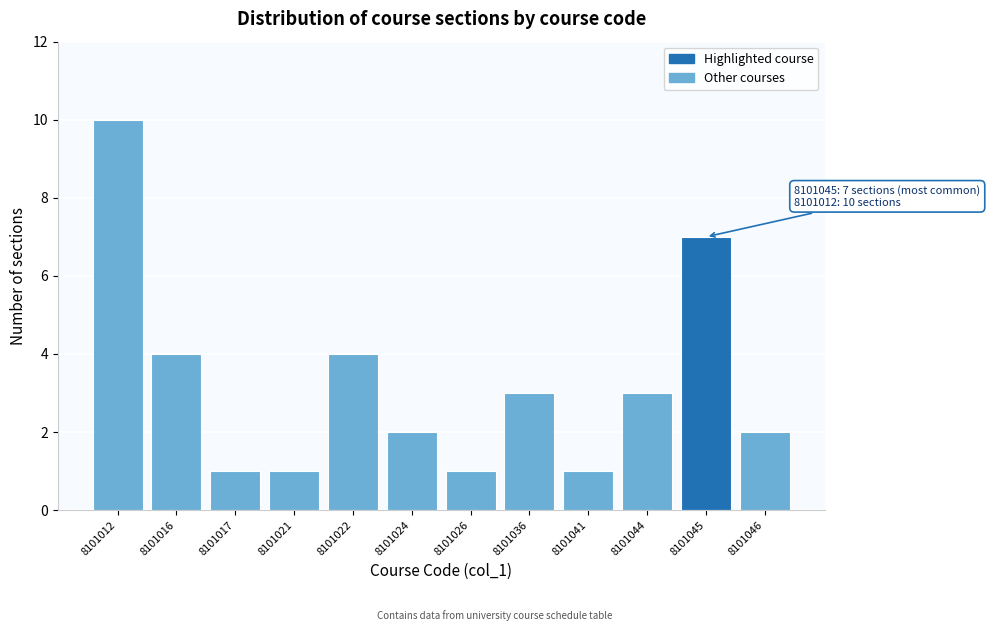

Reading right to left, list all the values displayed in this chart.

8101046=2	8101045=7	8101044=3	8101041=1	8101036=3	8101026=1	8101024=2	8101022=4	8101021=1	8101017=1	8101016=4	8101012=10